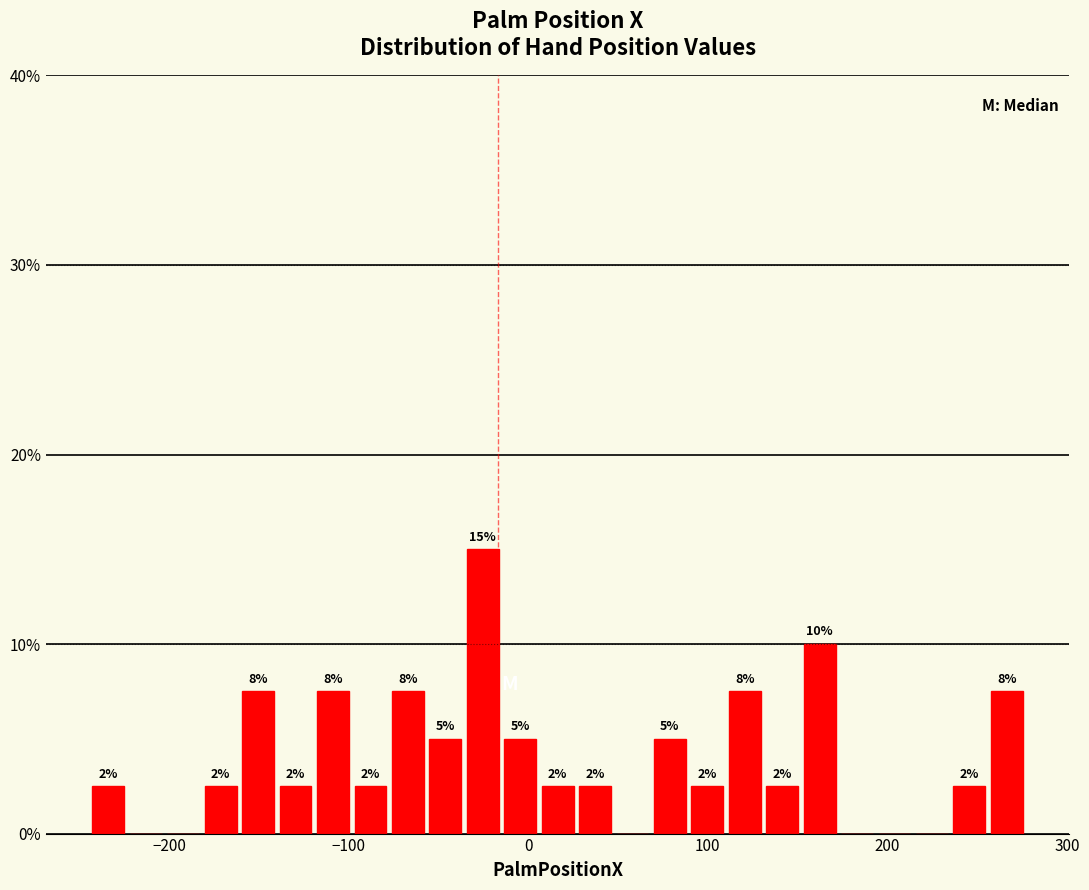

Around what value on the x-axis is the tallest bar? Give the approximate position of its centre, as read against the axis.

-30